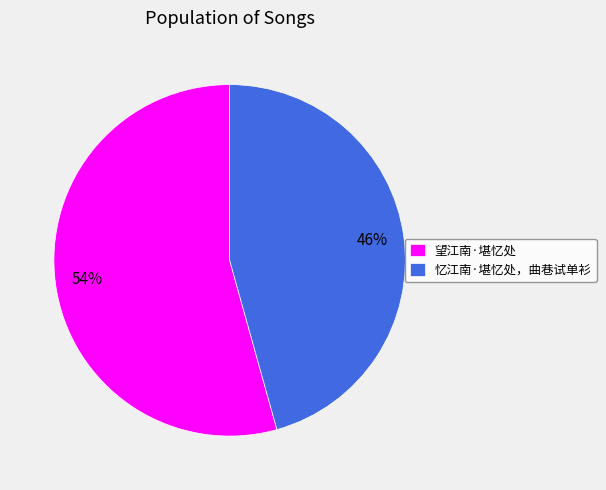

To the nearest percent, what is the combined percentage of 望江南·堪忆处 and 忆江南·堪忆处，曲巷试单衫?

100%